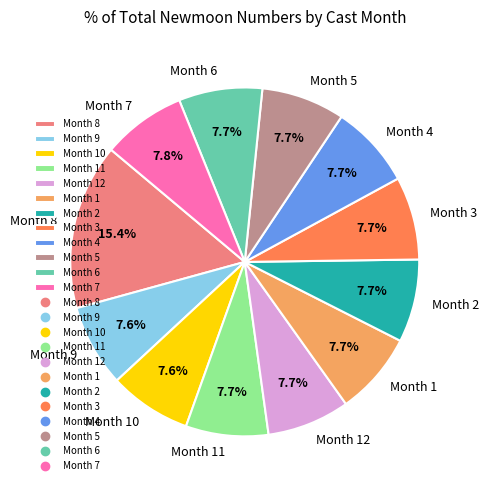

Do Month 12 and Month 7 together represent more than half of the pie?

No